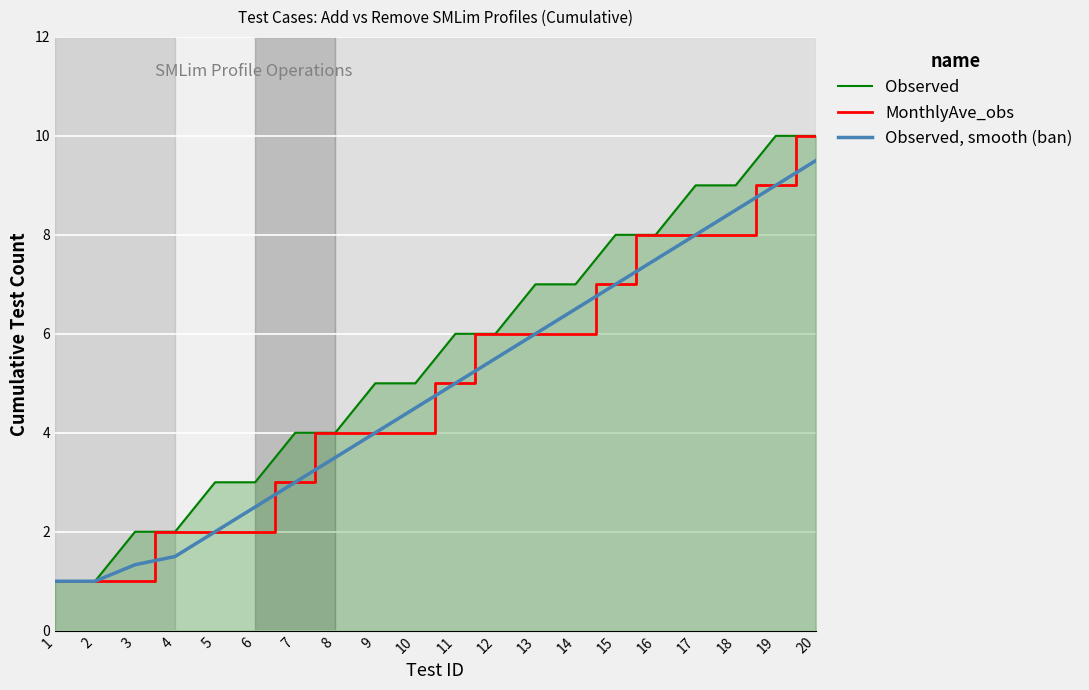

Which series has the largest total across all categories?

Observed